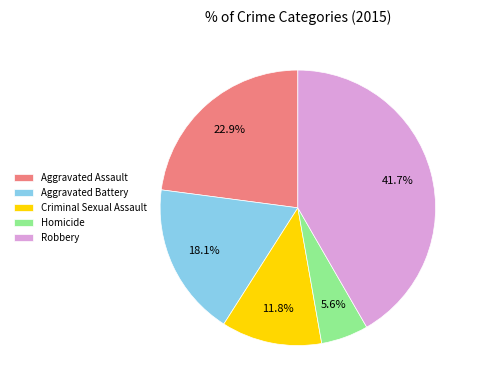

What is the smallest slice in the pie chart?

Homicide